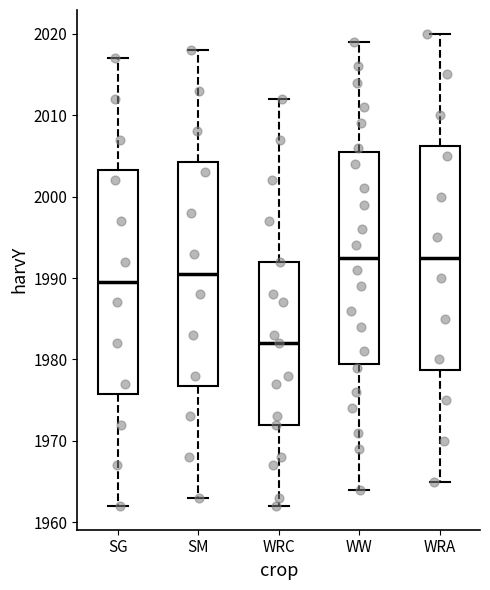

Where does the upper whisker of the box for SG end on the y-axis? The values are not printed on the chart, so give them approximately, as read against the axis.

2017